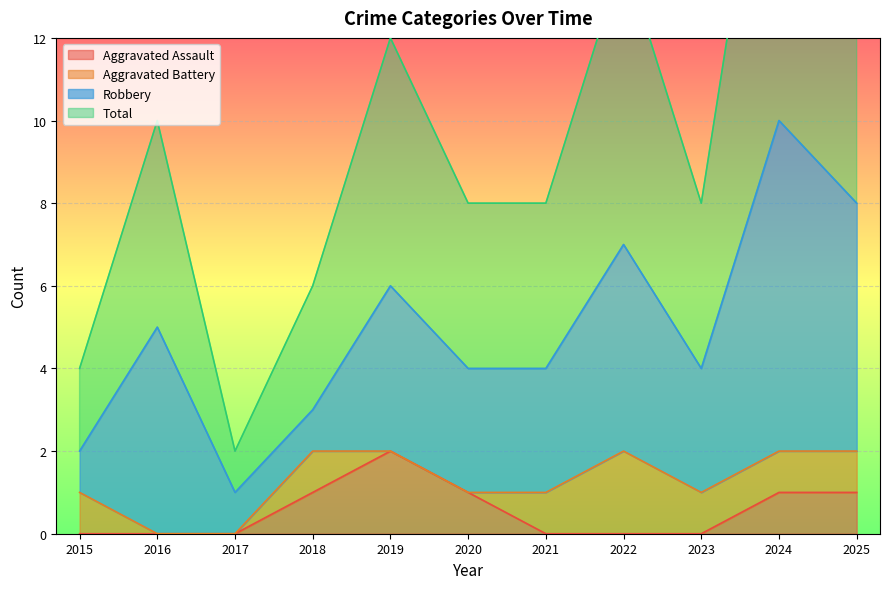

Is it true that Aggravated Assault equals 2 at 2018?

False